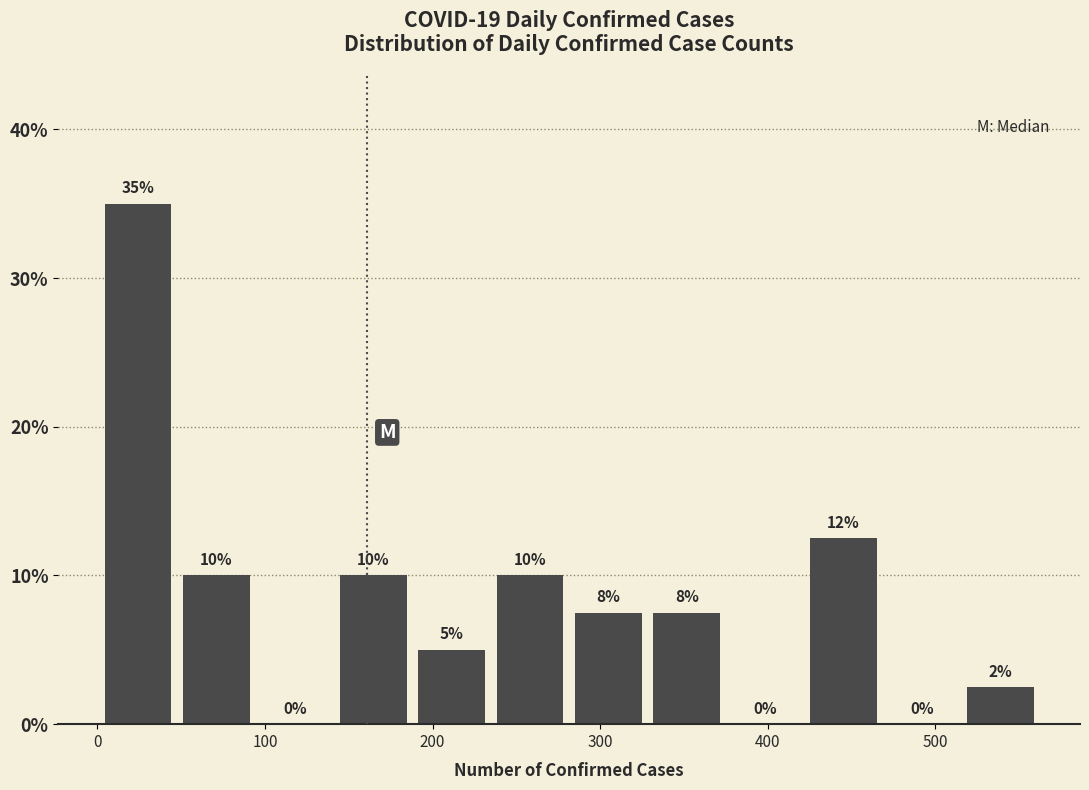

Over which range of the x-axis is the bar tallest?

0 to 50